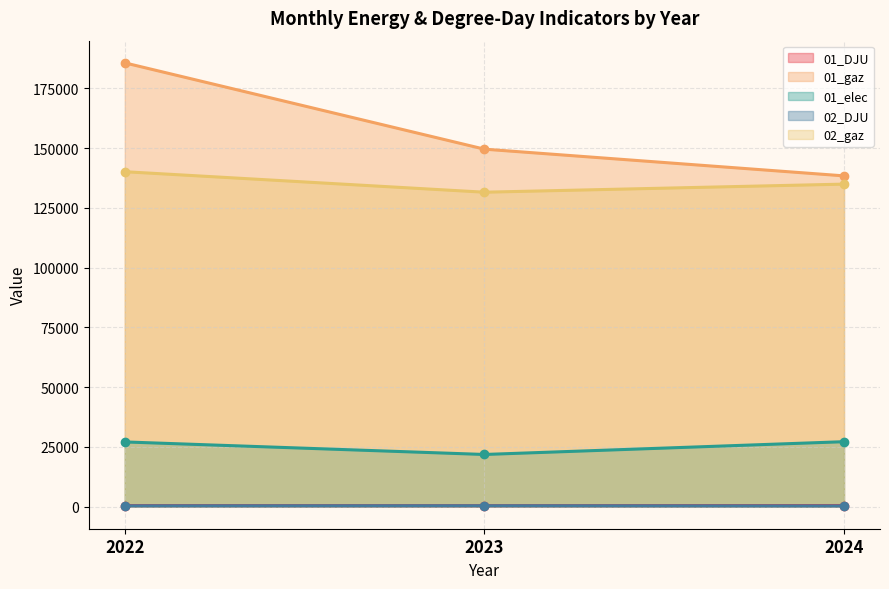

What is the average value of the 01_elec series?

25329.3